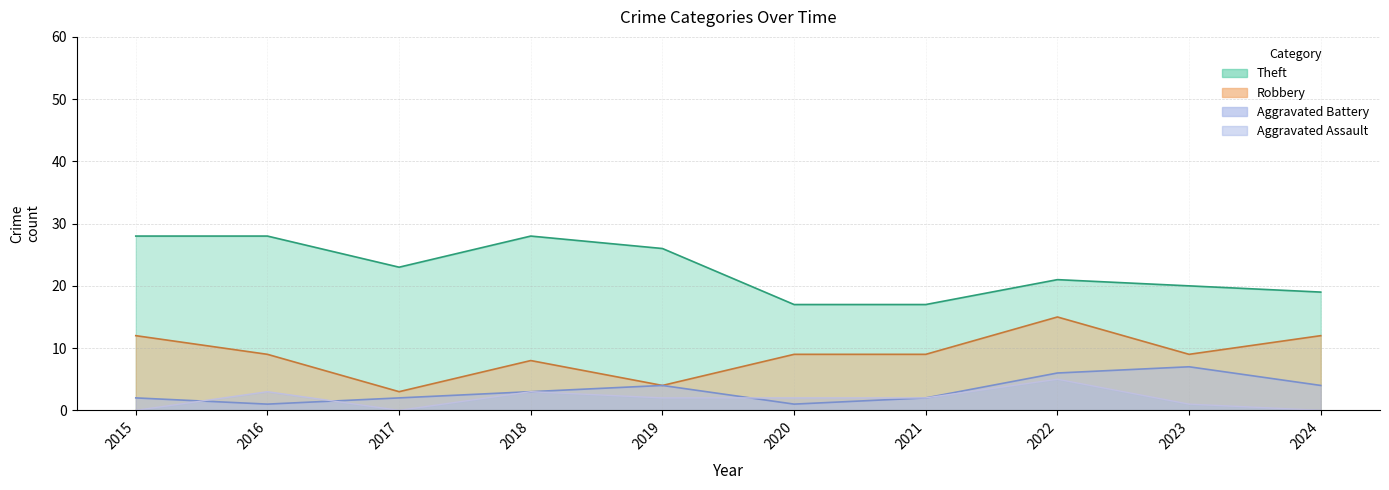

True or false: Robbery and Aggravated Battery cross at least once.

False